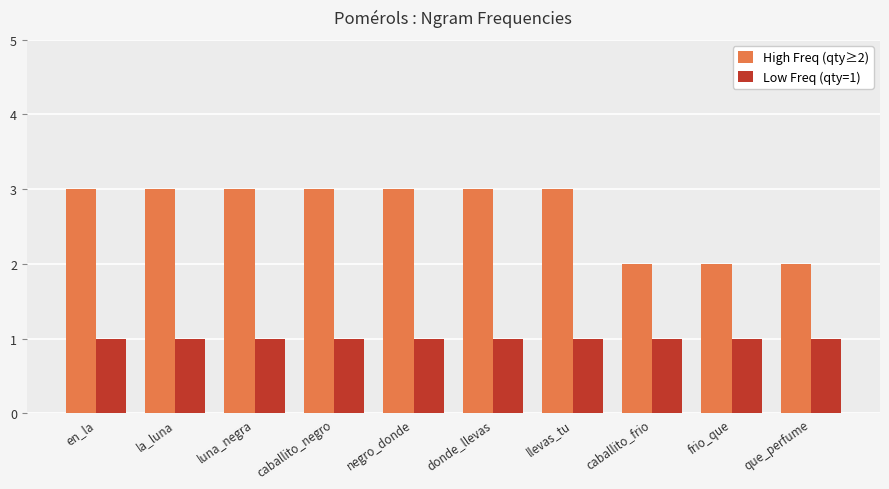

What is the approximate value of High Freq (qty≥2) at la_luna?

3